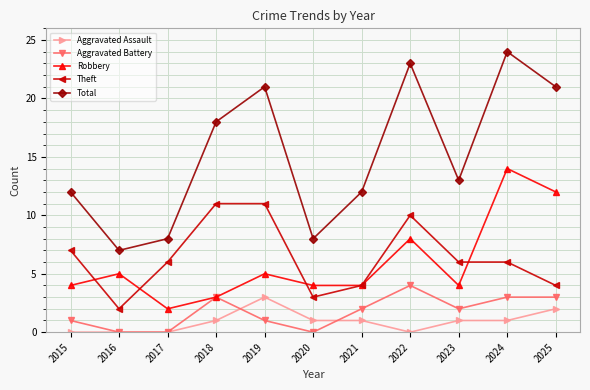

Between 2016 and 2023, which series saw the biggest shift?

Total